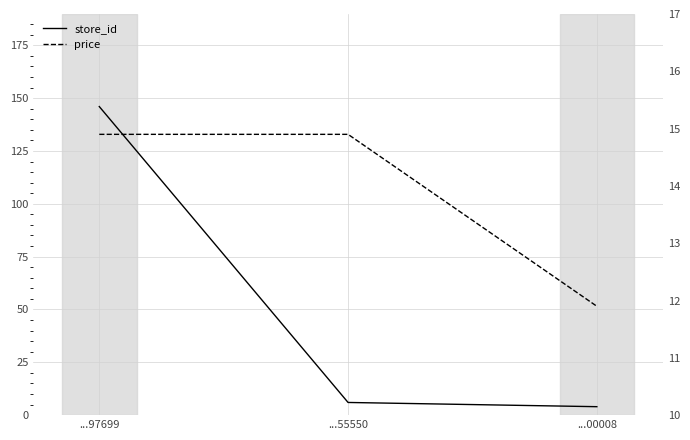

What is the minimum value for store_id?

4.0